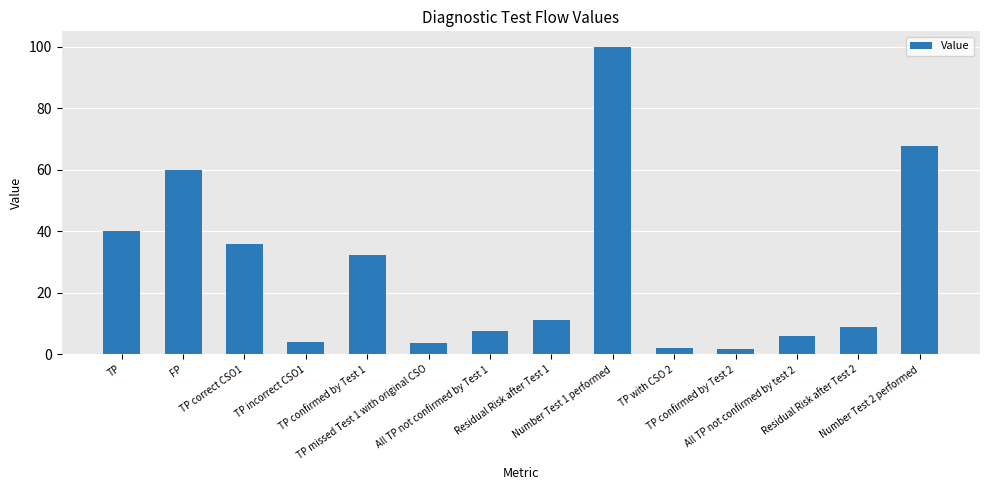

Which has a higher value, Number Test 2 performed or TP?

Number Test 2 performed